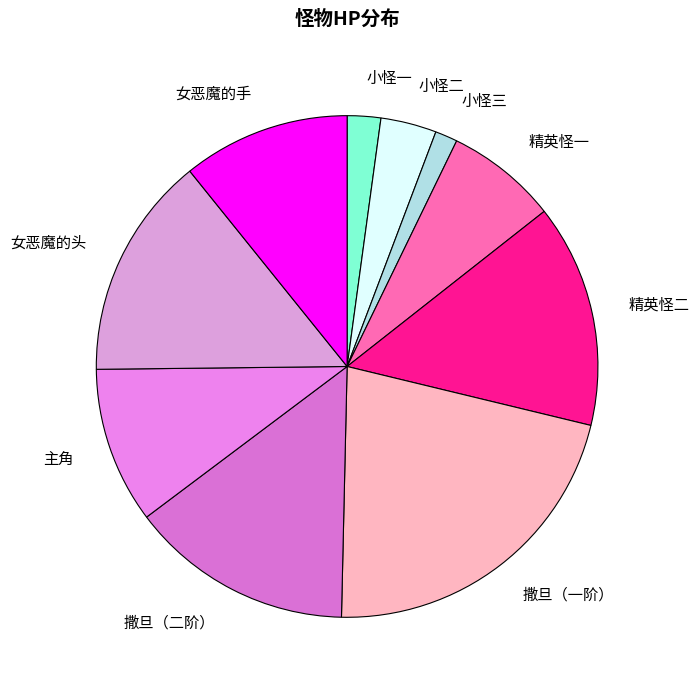

How many segments does this pie chart have?

10